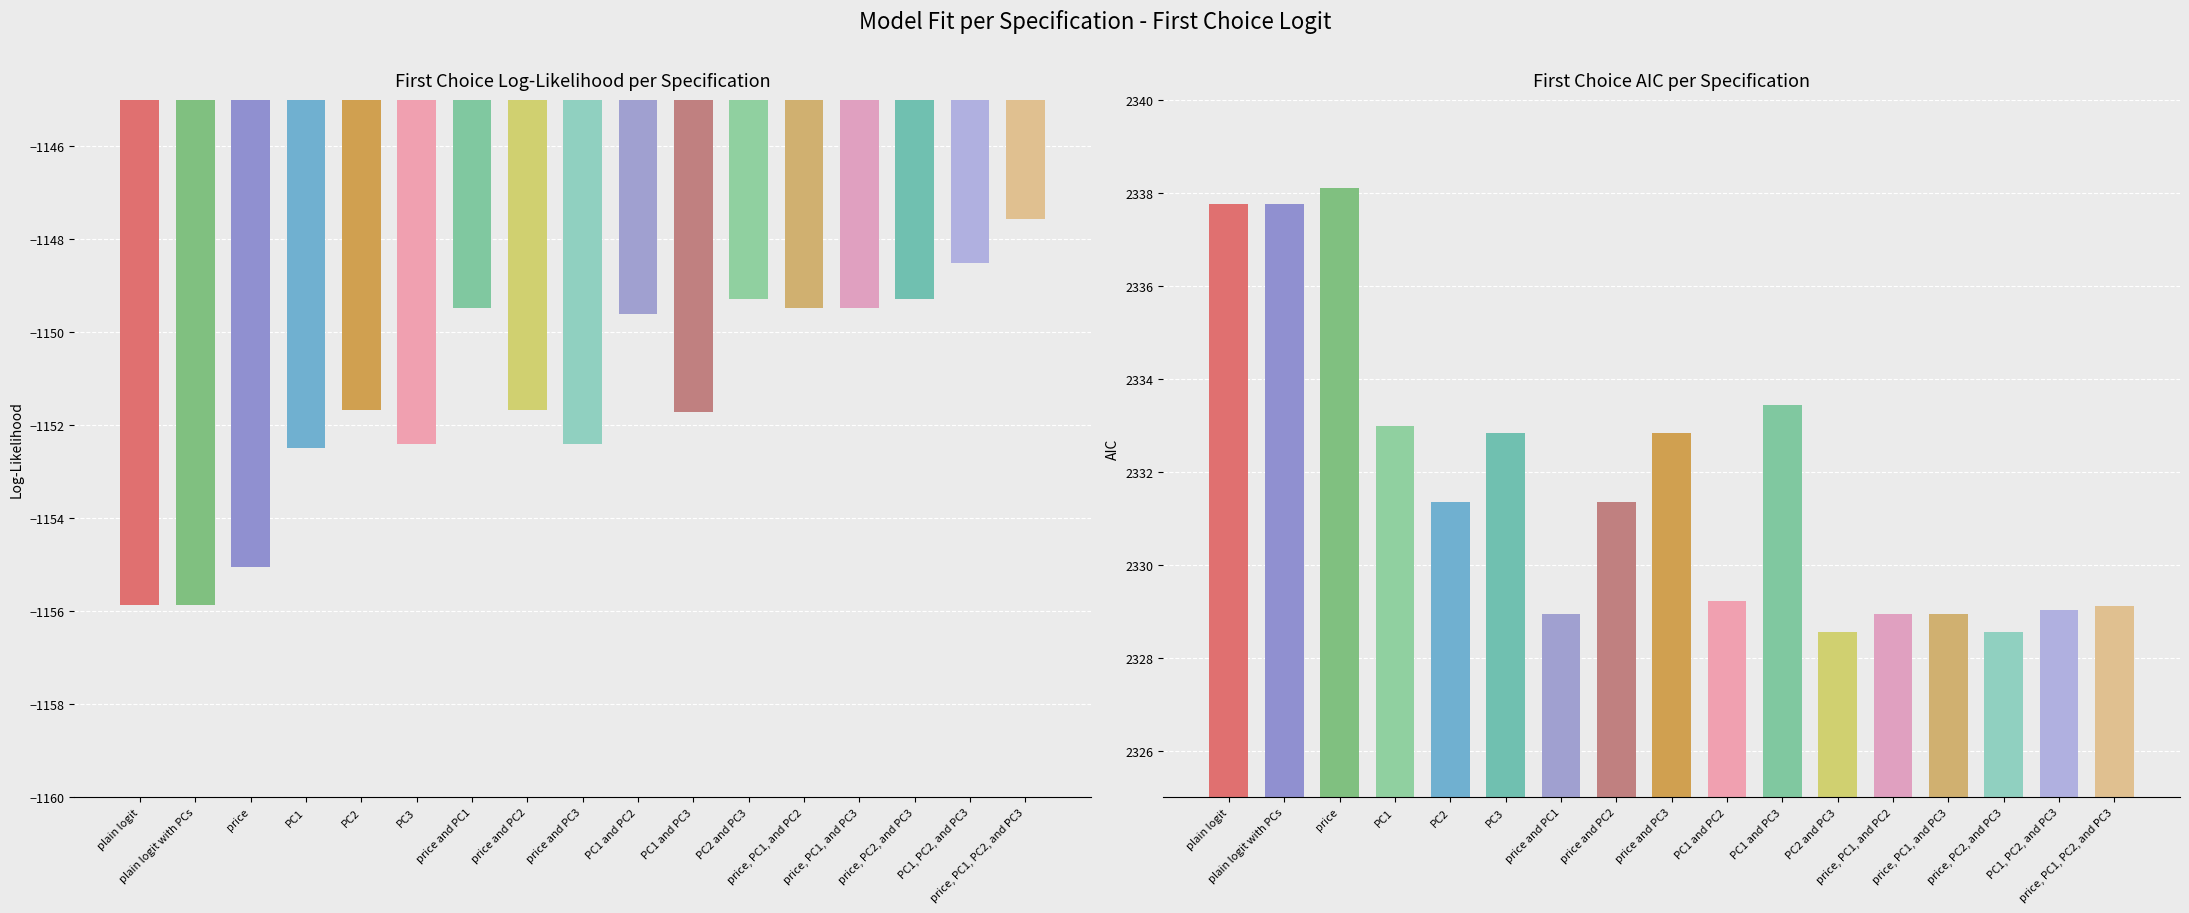

Reading right to left, list all the values displayed in this chart.

First Choice LL: -1147.6	-1148.5	-1149.3	-1149.5	-1149.5	-1149.3	-1151.7	-1149.6	-1152.4	-1151.7	-1149.5	-1152.4	-1151.7	-1152.5	-1155.1	-1155.9	-1155.9
First Choice AIC: 2329.1	2329.0	2328.5	2328.9	2328.9	2328.5	2333.4	2329.2	2332.8	2331.3	2328.9	2332.8	2331.3	2333.0	2338.1	2337.8	2337.8